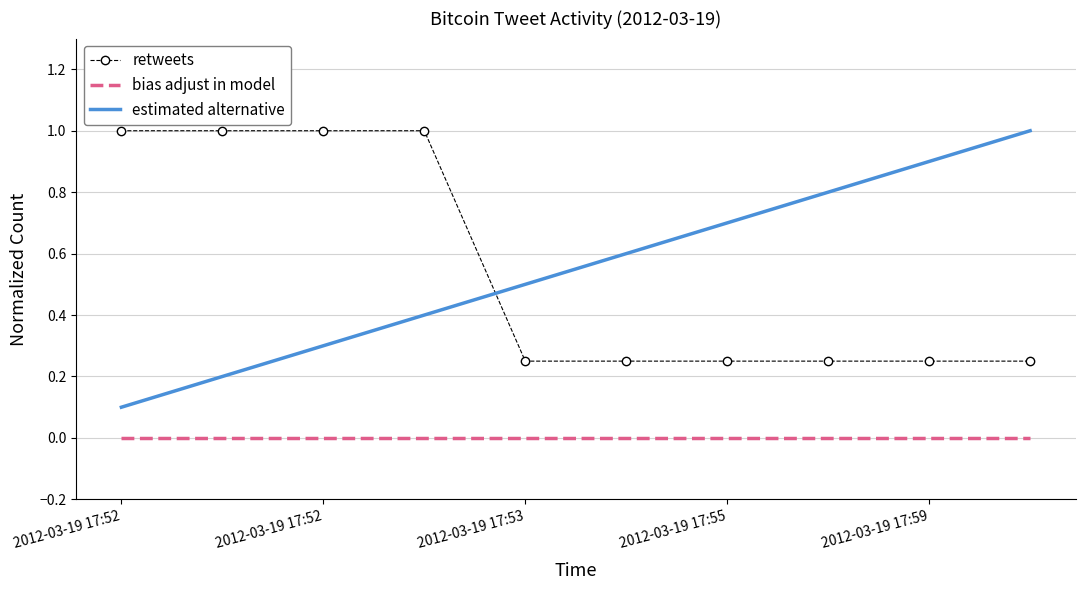

What is the greatest value displayed?

1.0